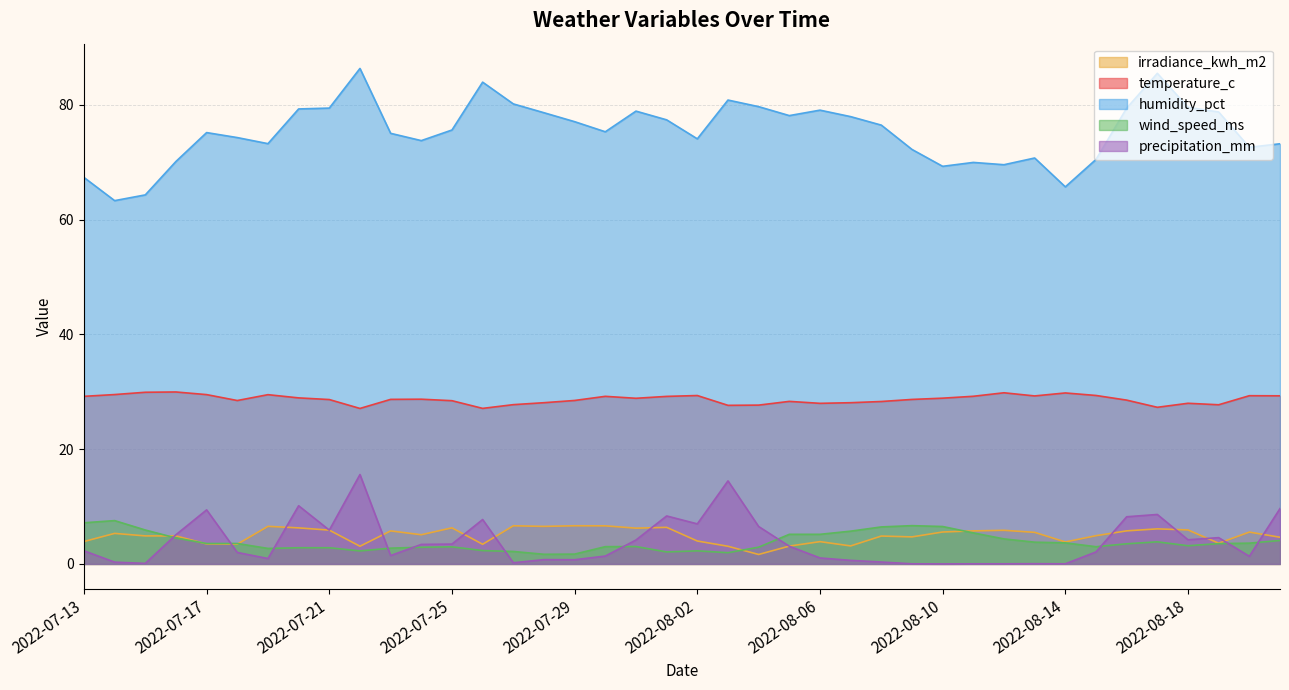

Rank the series by their maximum value, from lowest to highest.

irradiance_kwh_m2, wind_speed_ms, precipitation_mm, temperature_c, humidity_pct